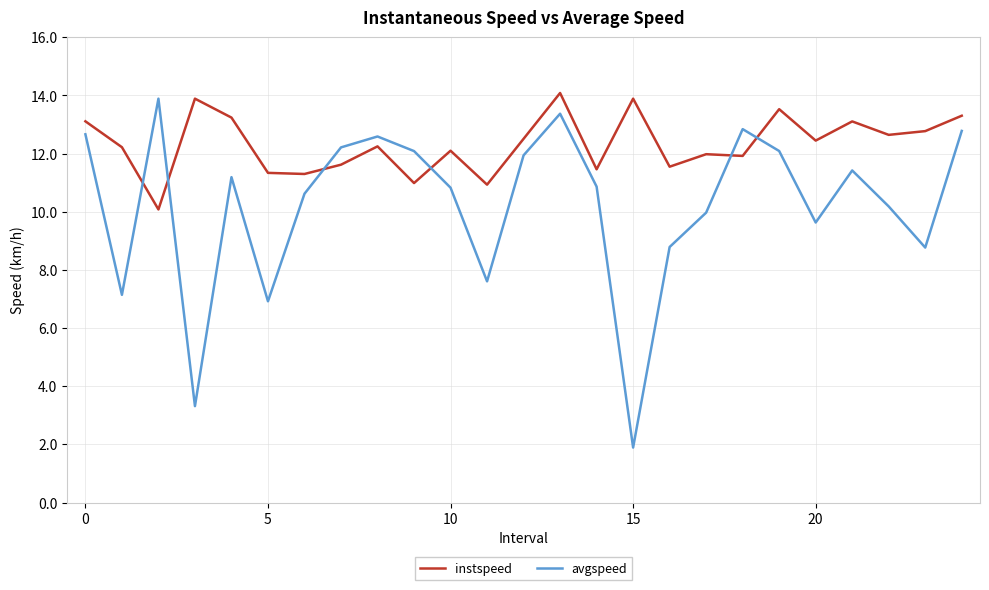

How many lines are shown in the chart?

2